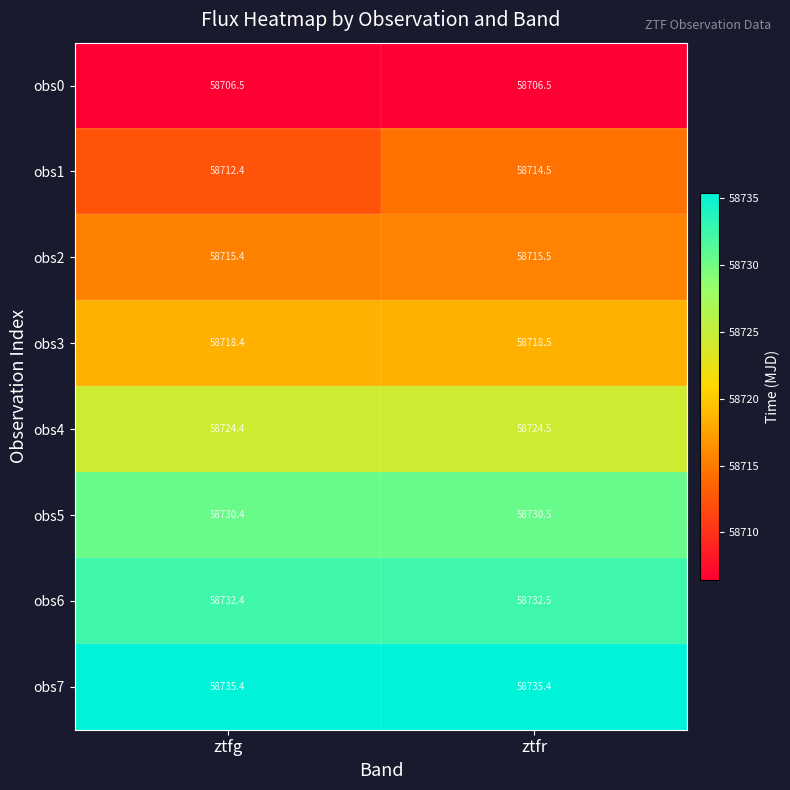

Which series has the largest range (max minus min)?

obs1